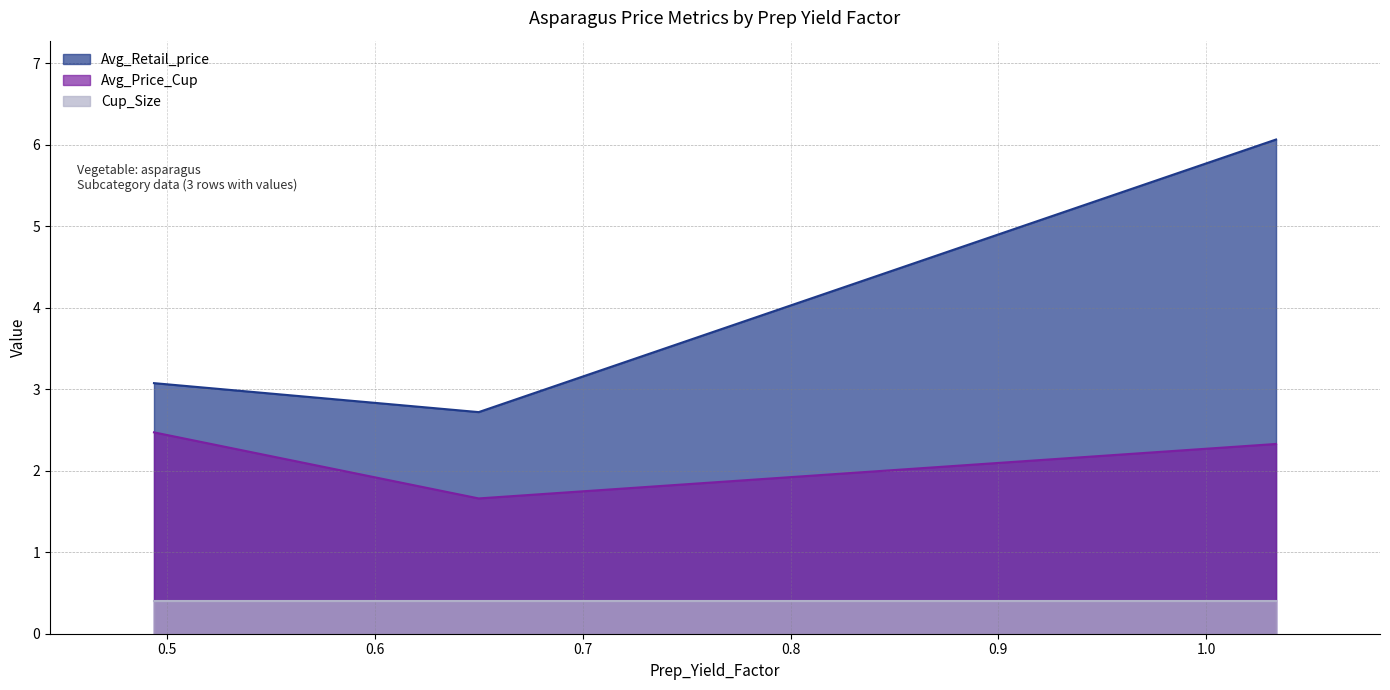

What position from the right is 0.4938354672941258?

3